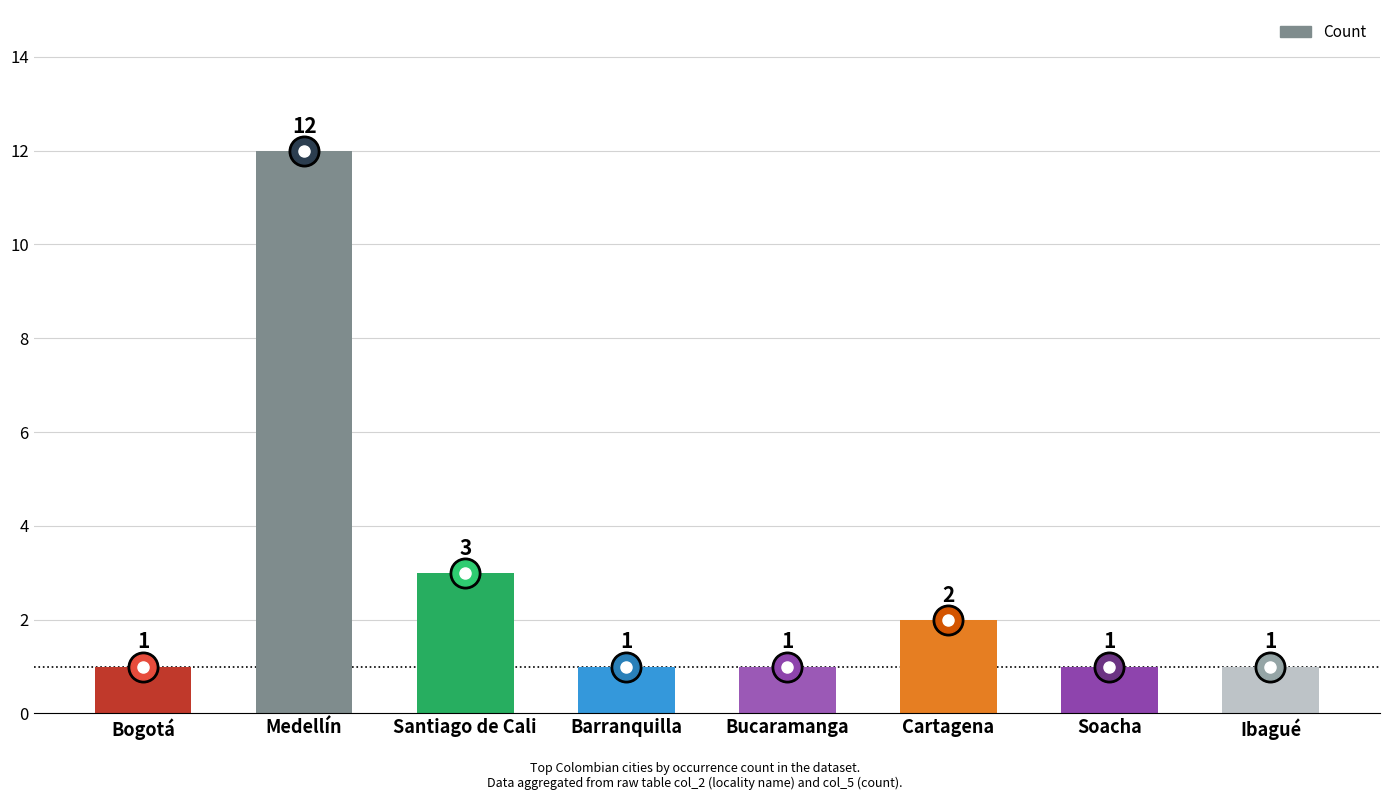

What is the maximum value shown in the chart?

12